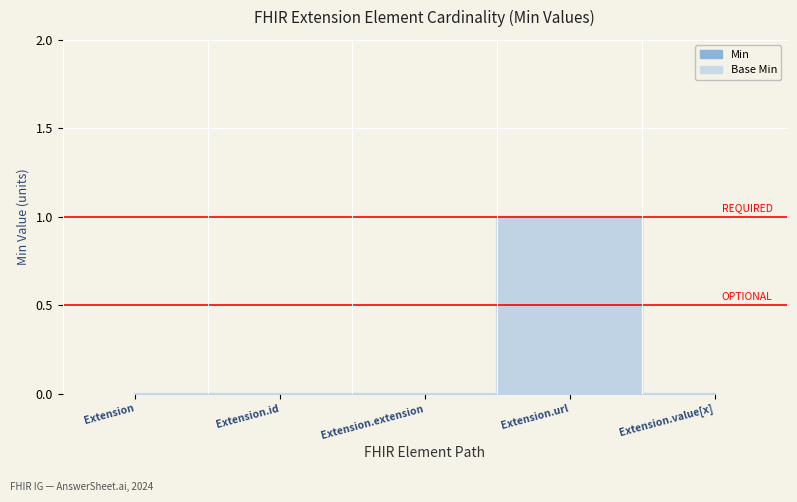

The Min series shows 1 at Extension.url. True or false?

True